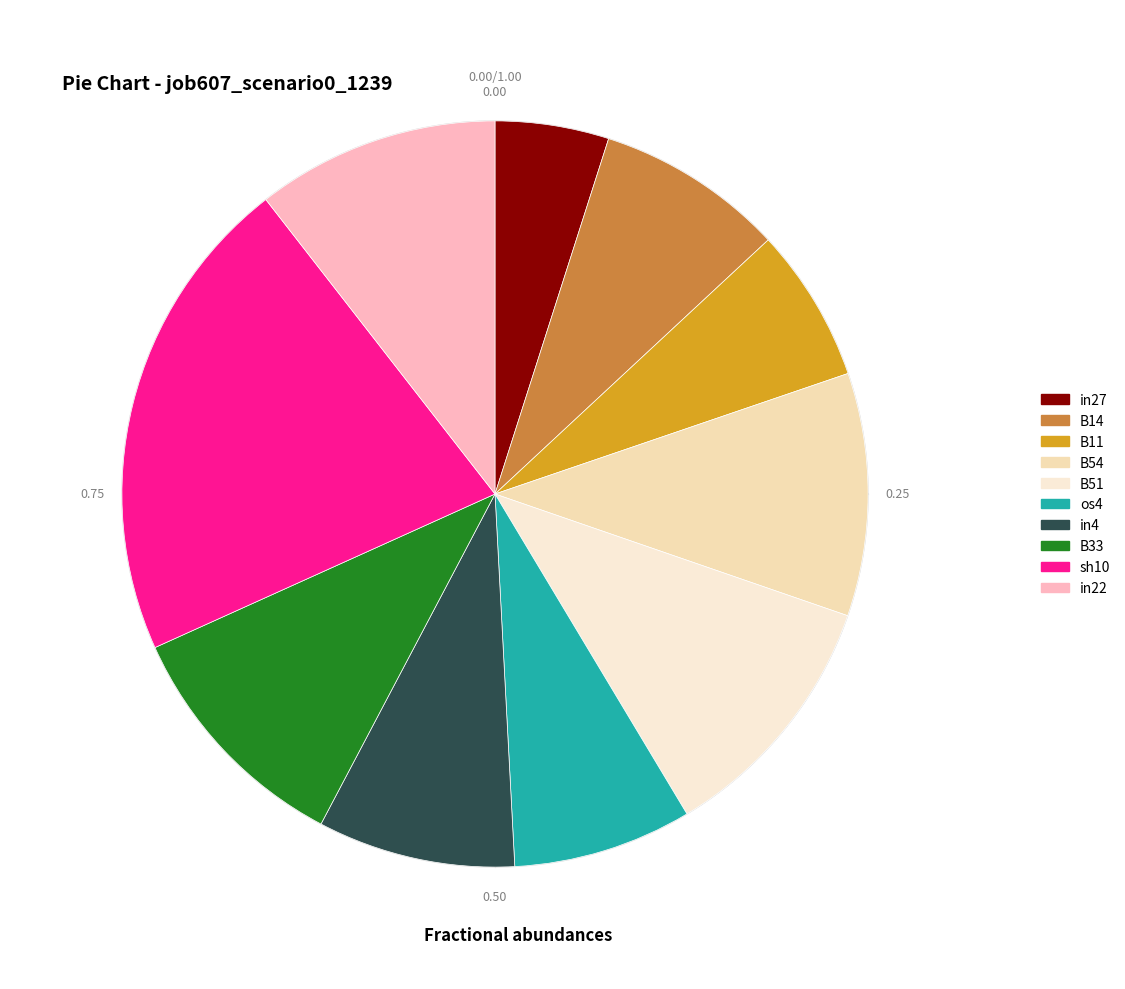

Rank the categories by value from lowest to highest.

in27, B11, os4, B14, in4, B54, B33, in22, B51, sh10